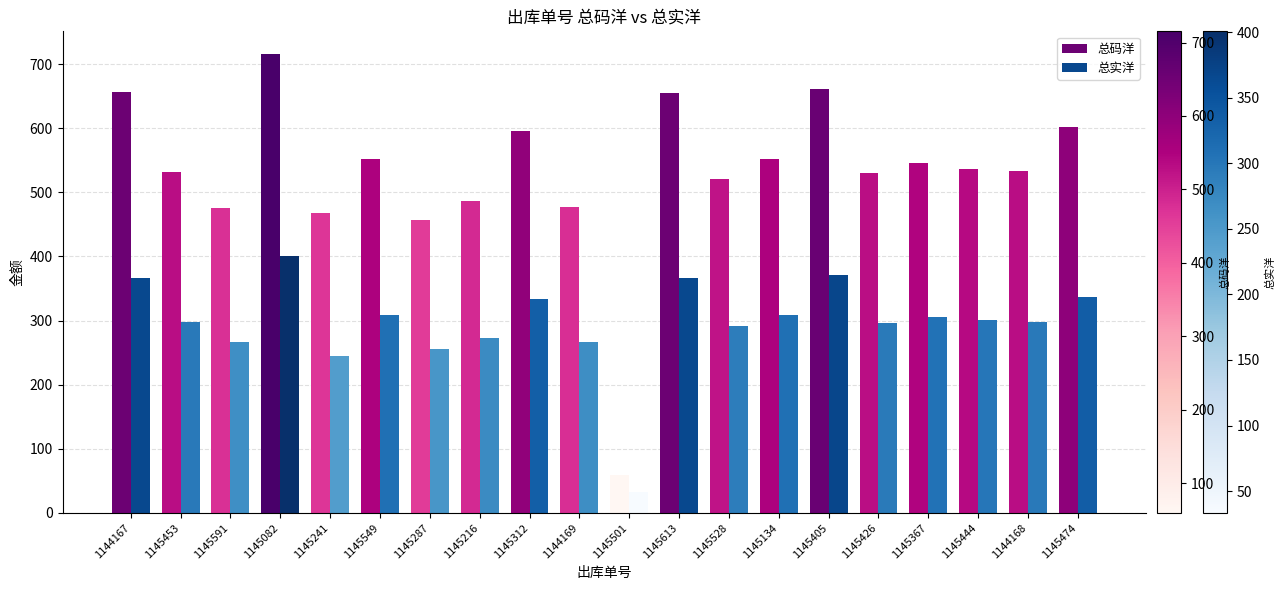

At which label does 总实洋 first exceed 300?

1144167